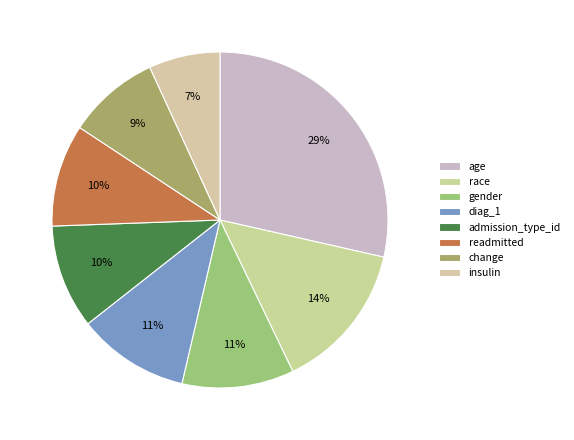

To the nearest percent, what is the average slice percentage?

12%